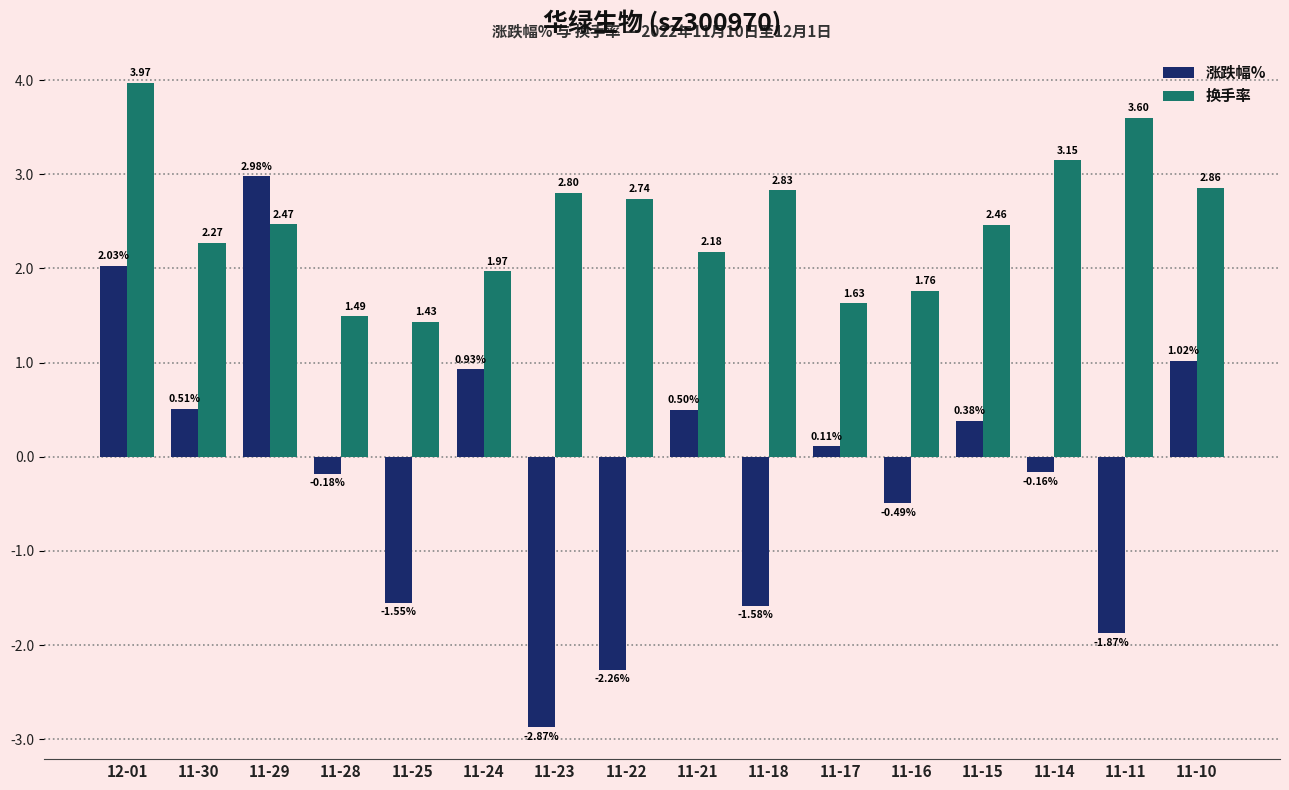

Between 12-01 and 11-29, which series saw the biggest shift?

换手率